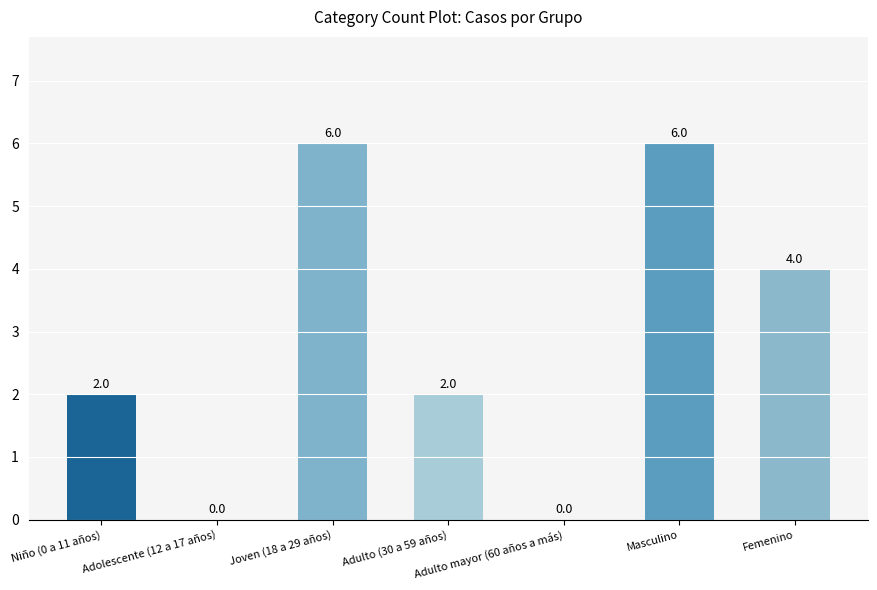

How many values are between 0 and 6?

7